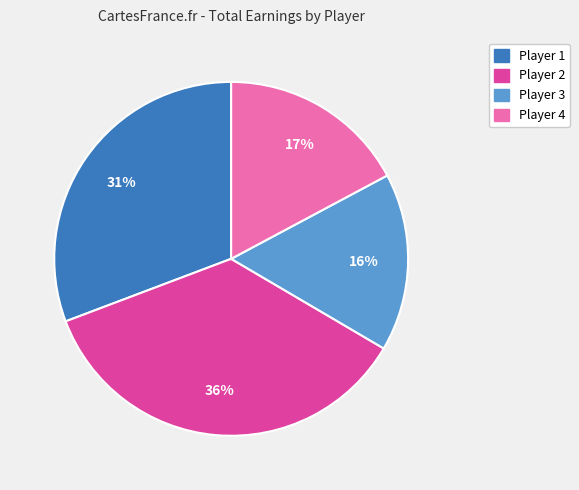

Is there a majority slice in this chart?

No